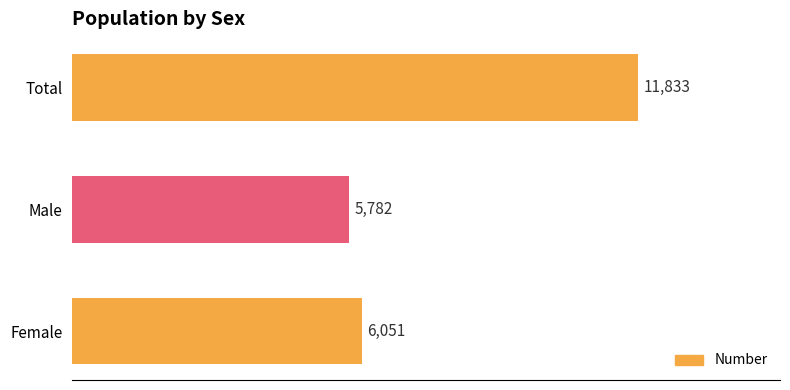

List the labels in order of value, largest first.

Total, Female, Male